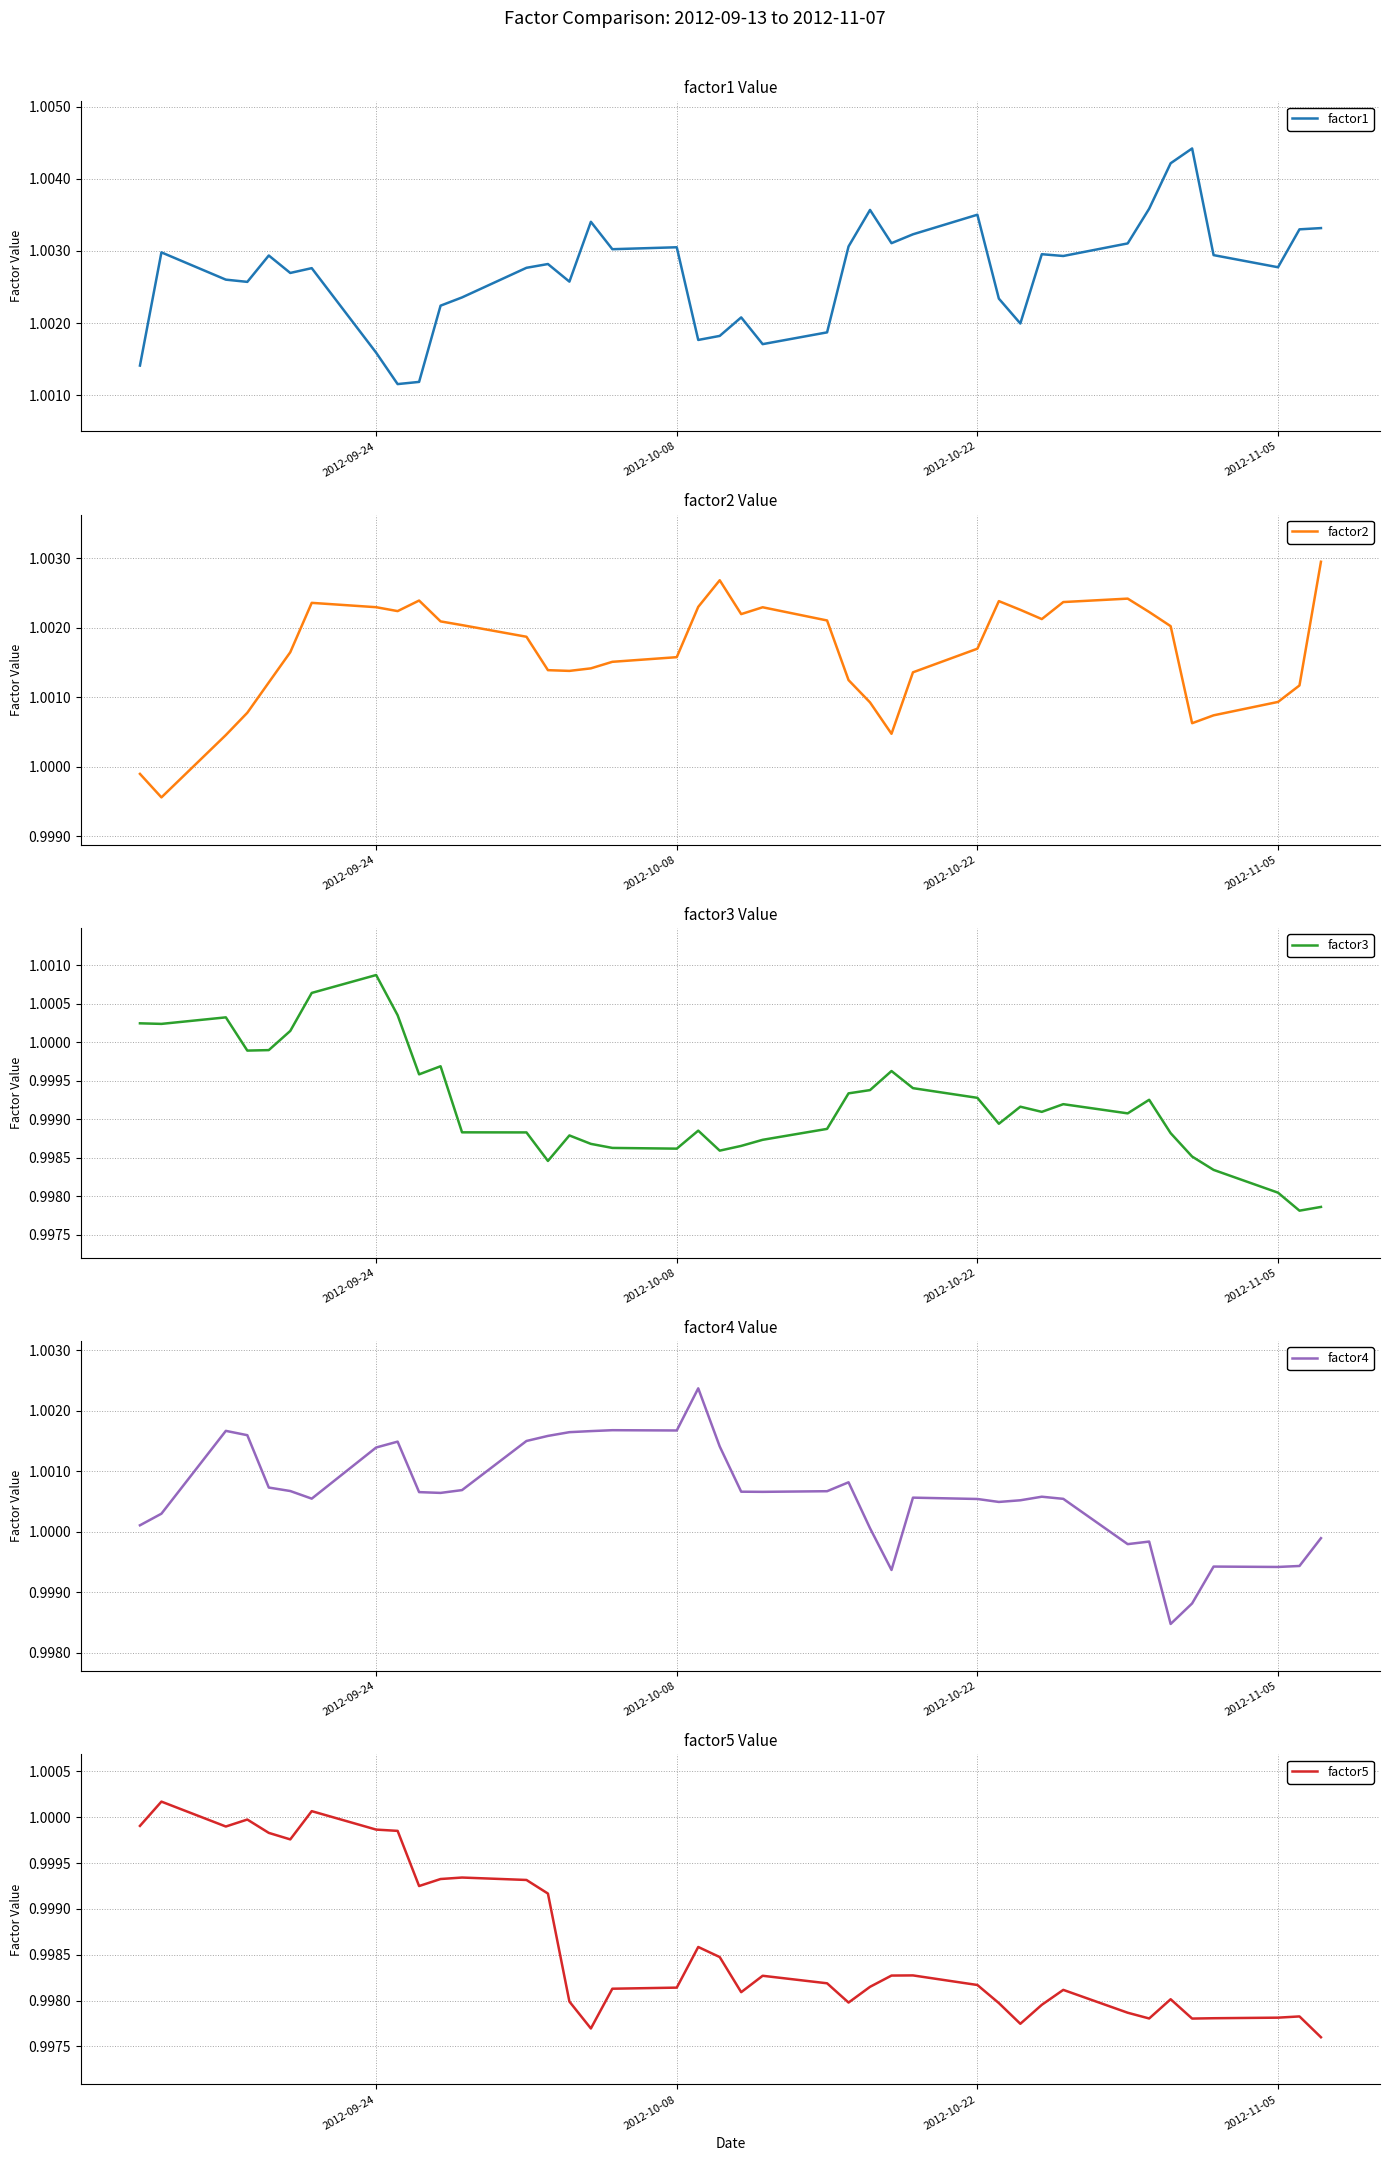

Which category has the highest value in the factor3 series?

2012-09-24